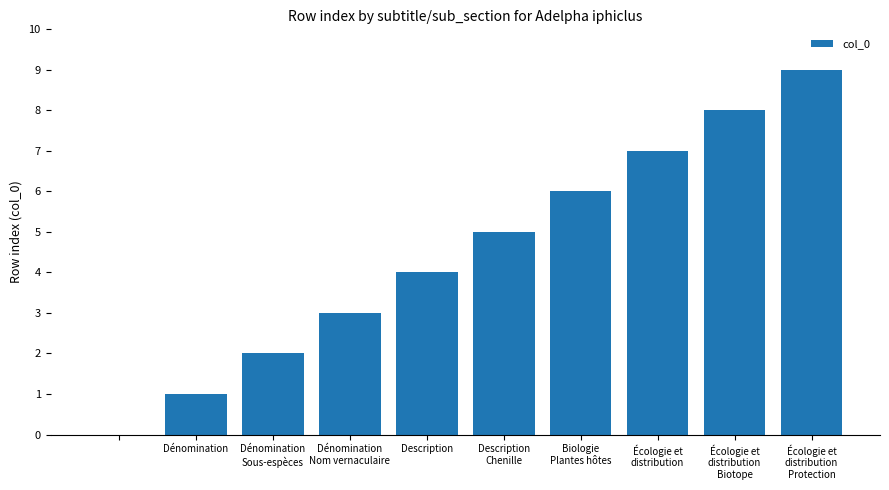

What is the sum of all values?

45